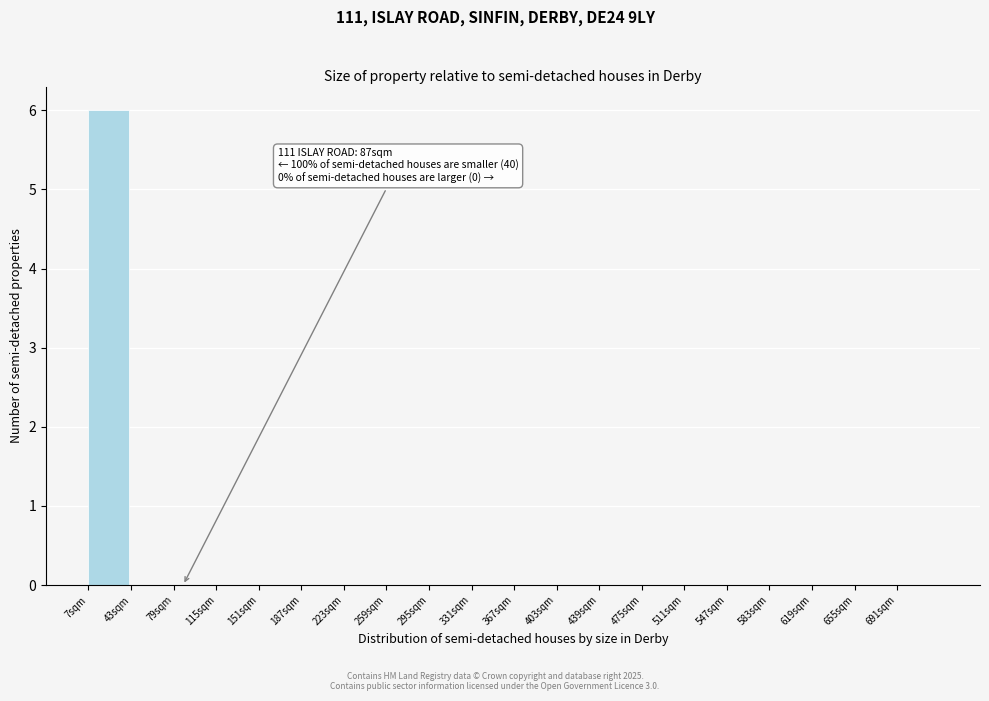

Over which range of the x-axis is the bar tallest?

7 to 43